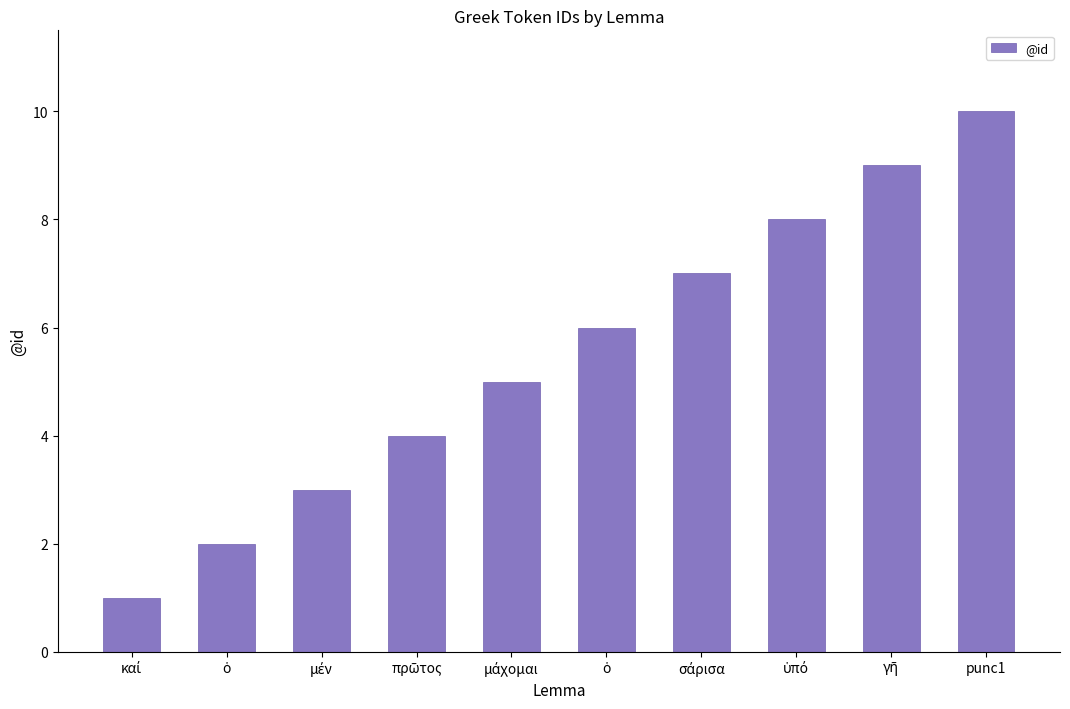

The chart shows a value of 4 at μέν. True or false?

False